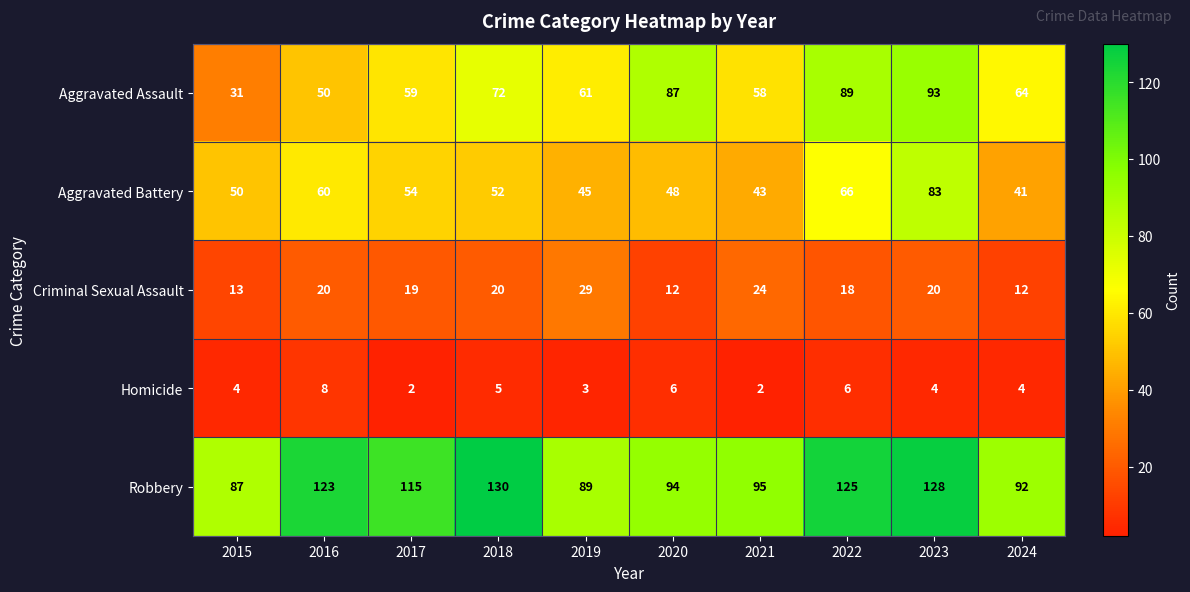

What is the difference between the maximum and second lowest values in the Criminal Sexual Assault series?

17